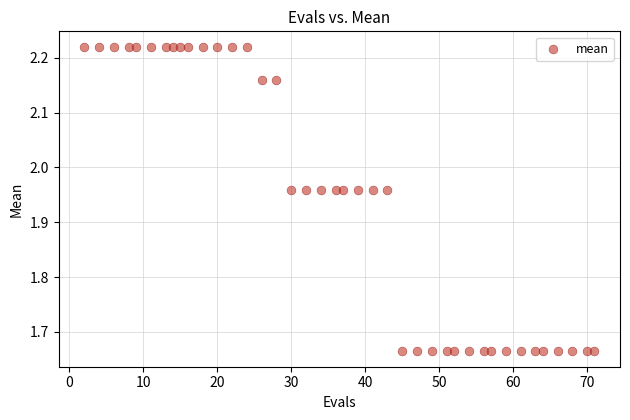

What is the range of X values (max minus min)?

69.0